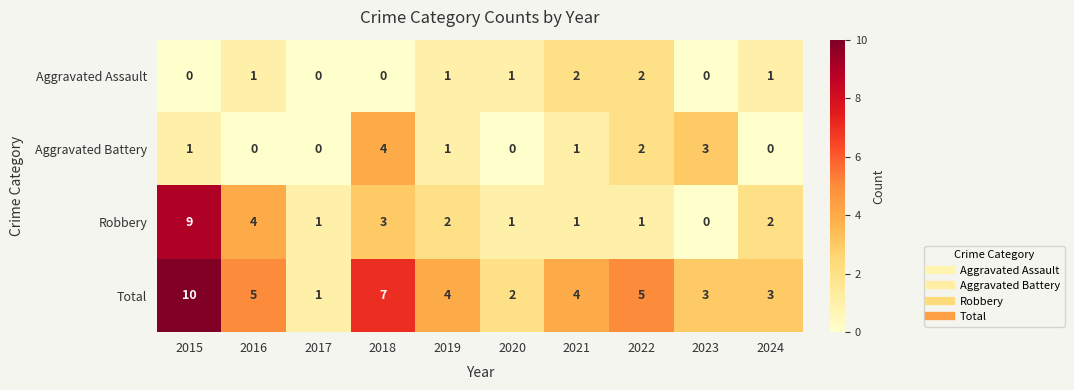

Is the value of Robbery at 2016 greater than the value of Aggravated Assault at 2024?

Yes